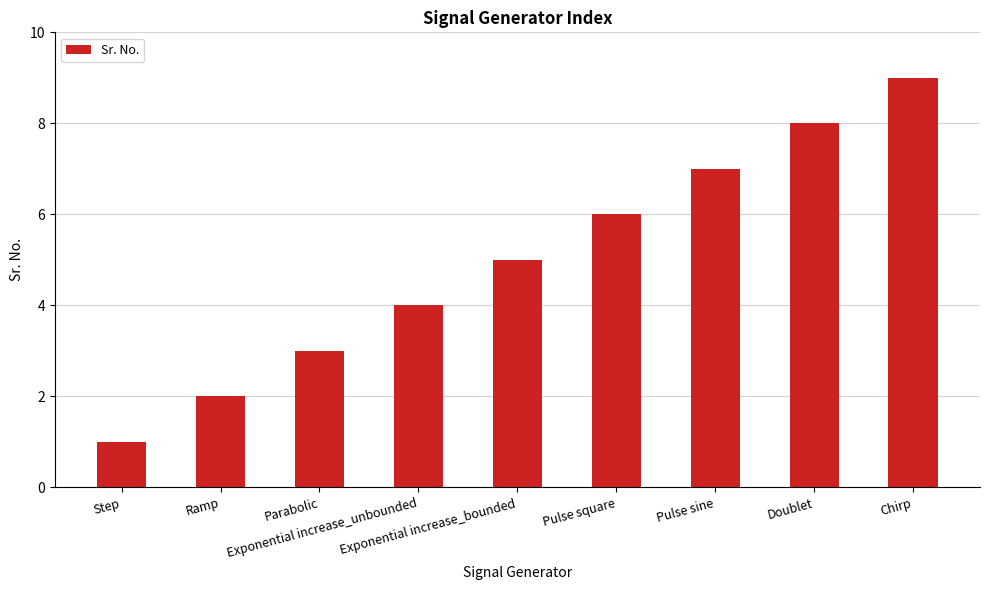

At which category does the chart reach its peak across all series?

Chirp